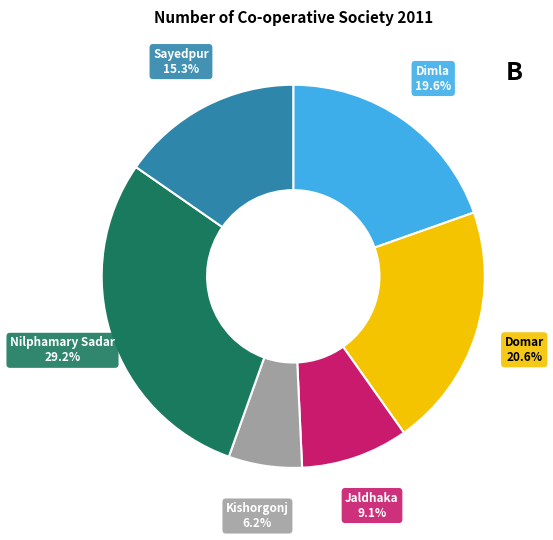

What is the smallest slice in the pie chart?

Kishorgonj